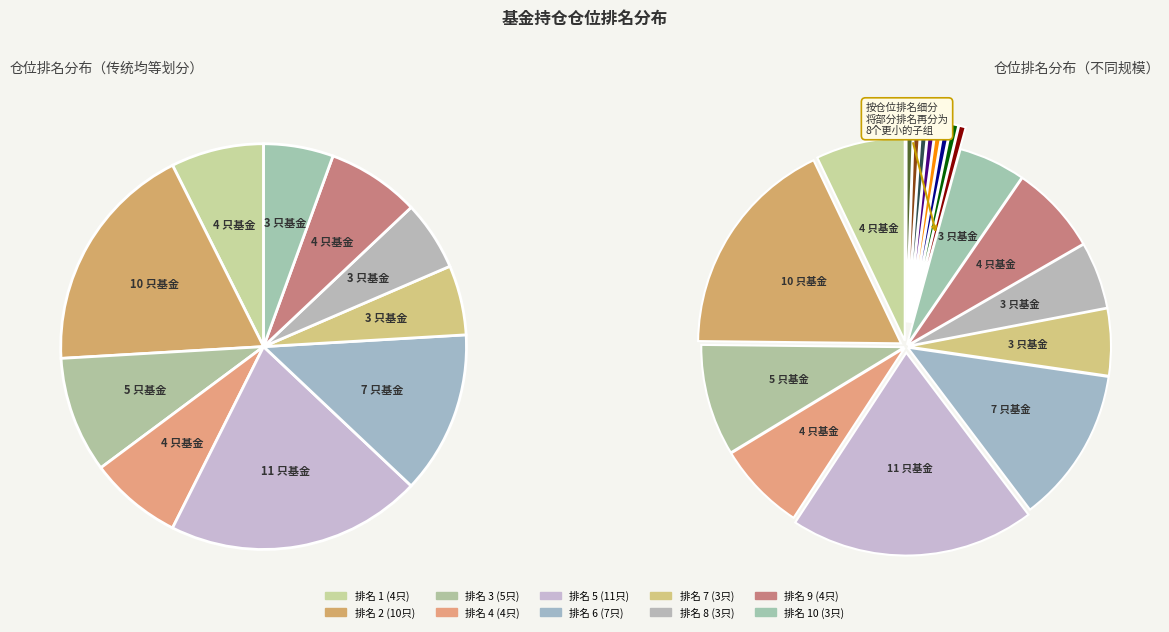

Is there any slice that represents more than half of the pie?

No